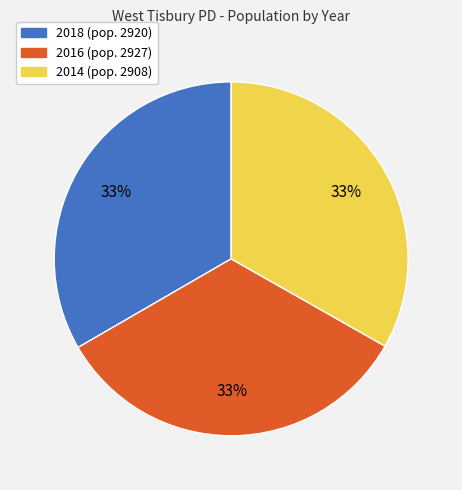

What is the ratio of the value at 2014 to the value at 2018?

1.0